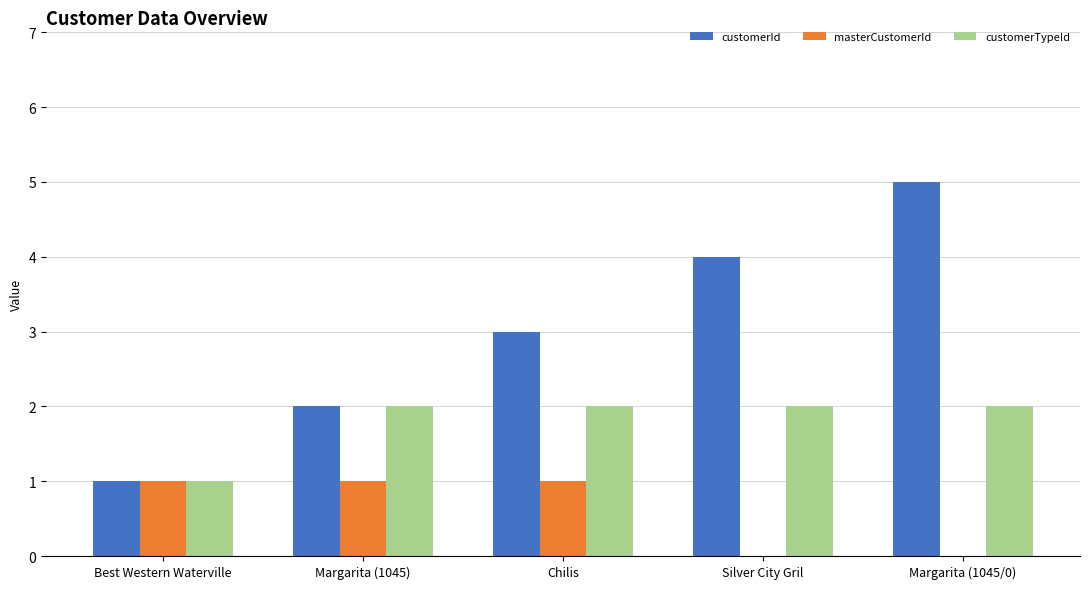

How many groups of bars are there?

5